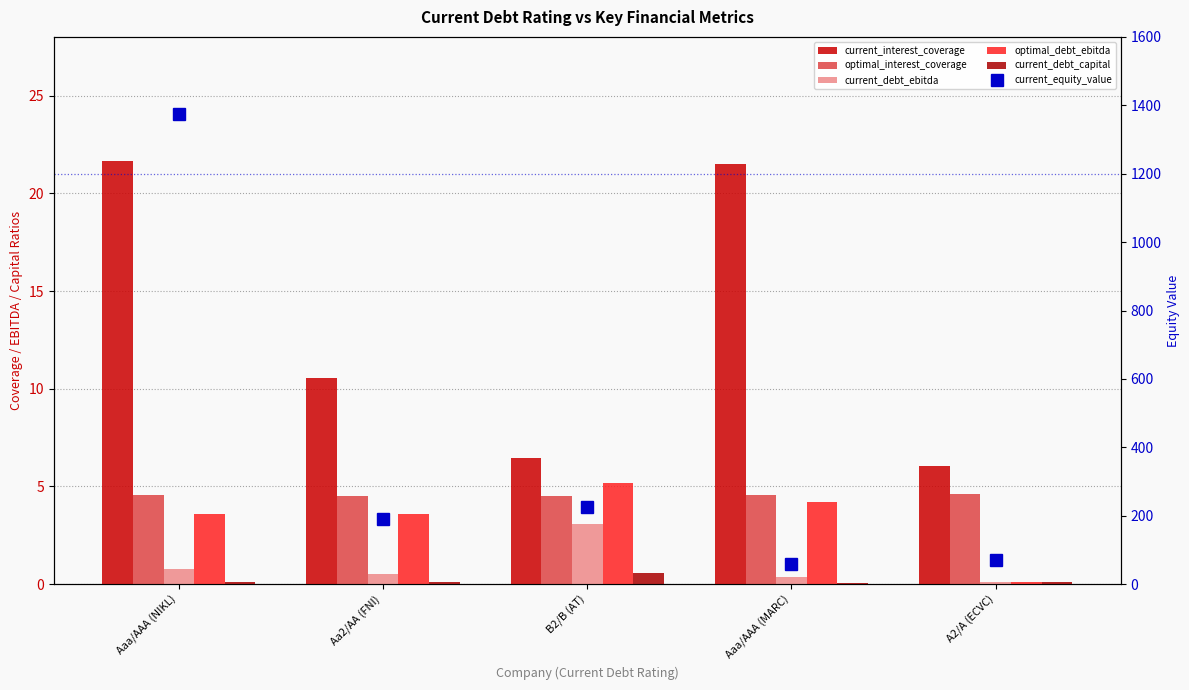

Are the bars grouped side by side (vs. stacked)?

Yes